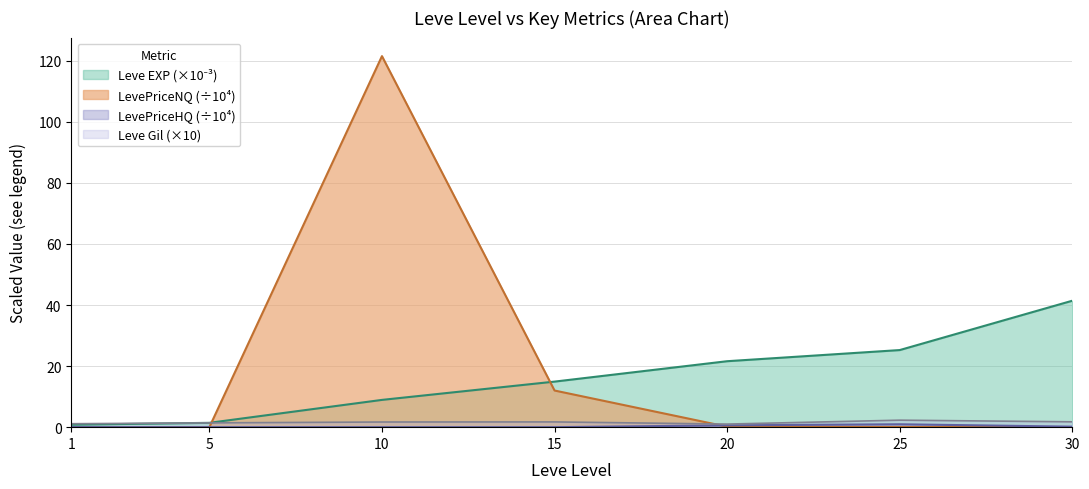

True or false: Leve Gil (×10) has a value of 1.7 at 15.

True